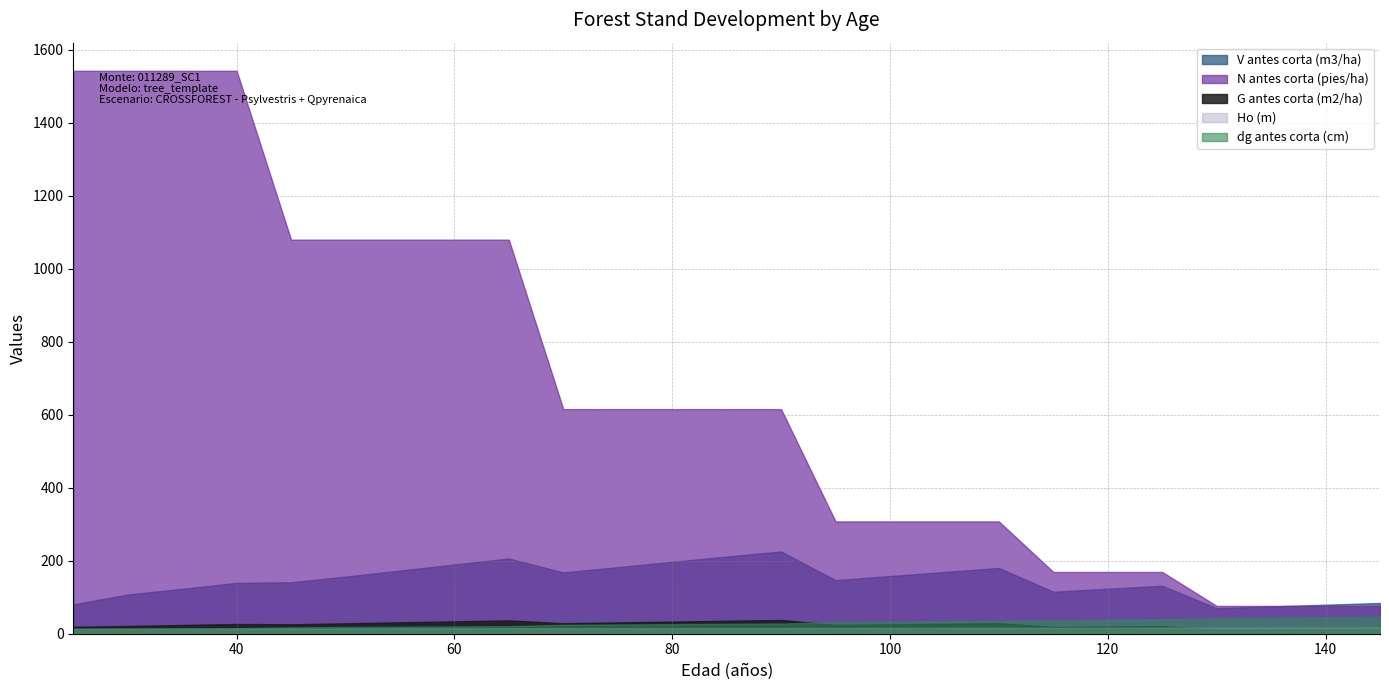

What is the difference between the second highest and minimum values in the V antes corta (m3/ha) series?

141.4